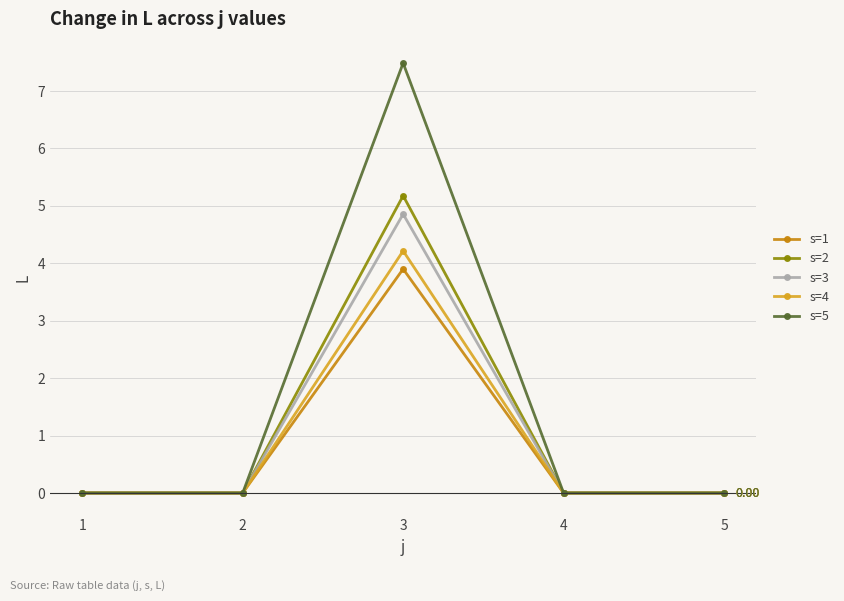

The value of s=4 at 4 is 0.0. True or false?

True